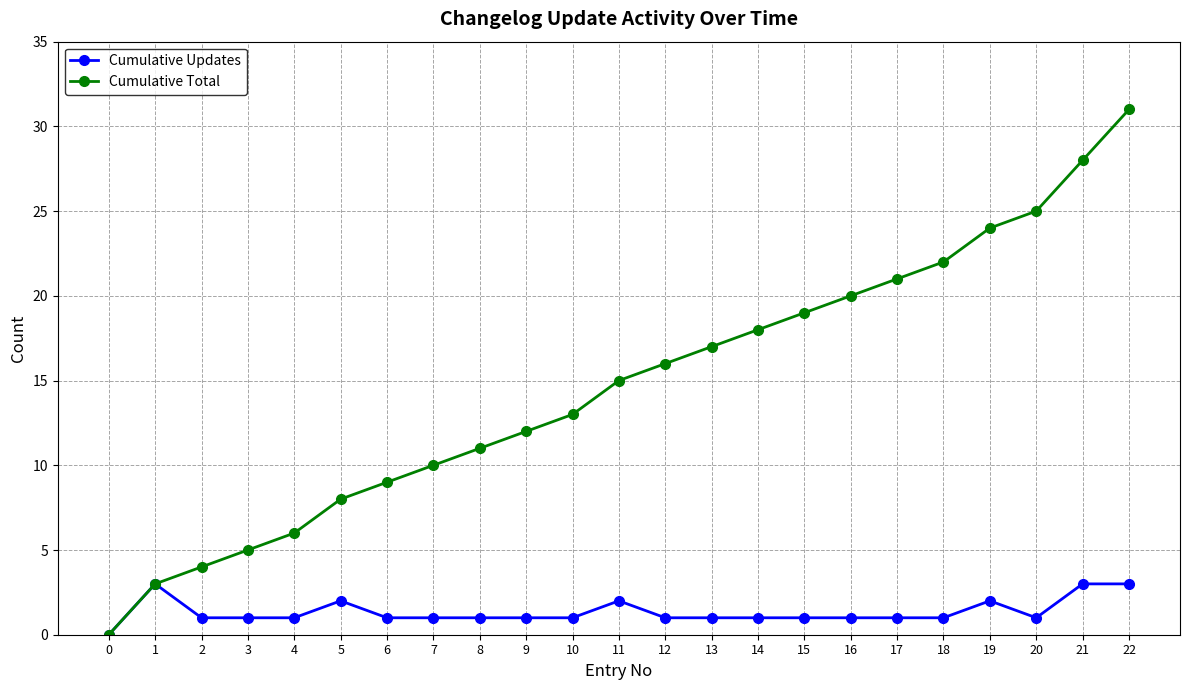

Is it true that Cumulative Total equals 13 at 10?

True